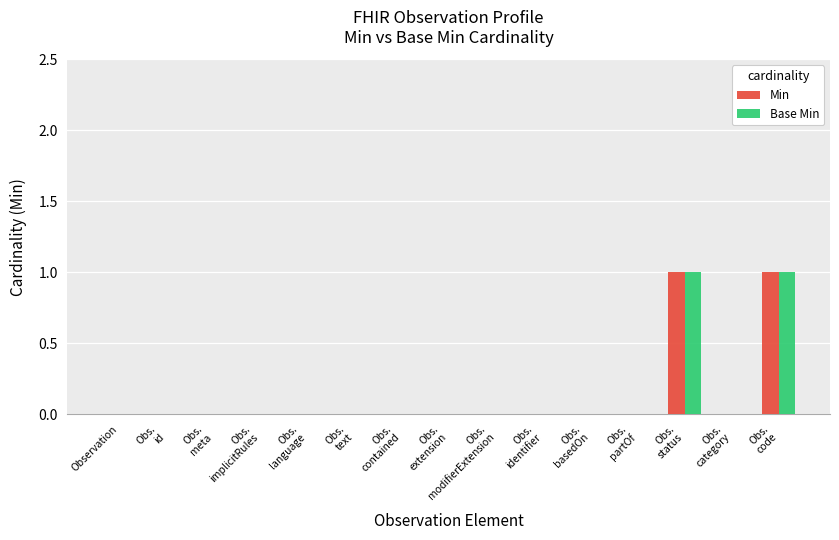

Reading right to left, list all the values displayed in this chart.

Min: Obs.
code=1	Obs.
category=0	Obs.
status=1	Obs.
partOf=0	Obs.
basedOn=0	Obs.
identifier=0	Obs.
modifierExtension=0	Obs.
extension=0	Obs.
contained=0	Obs.
text=0	Obs.
language=0	Obs.
implicitRules=0	Obs.
meta=0	Obs.
id=0	Observation=0
Base Min: Obs.
code=1	Obs.
category=0	Obs.
status=1	Obs.
partOf=0	Obs.
basedOn=0	Obs.
identifier=0	Obs.
modifierExtension=0	Obs.
extension=0	Obs.
contained=0	Obs.
text=0	Obs.
language=0	Obs.
implicitRules=0	Obs.
meta=0	Obs.
id=0	Observation=0